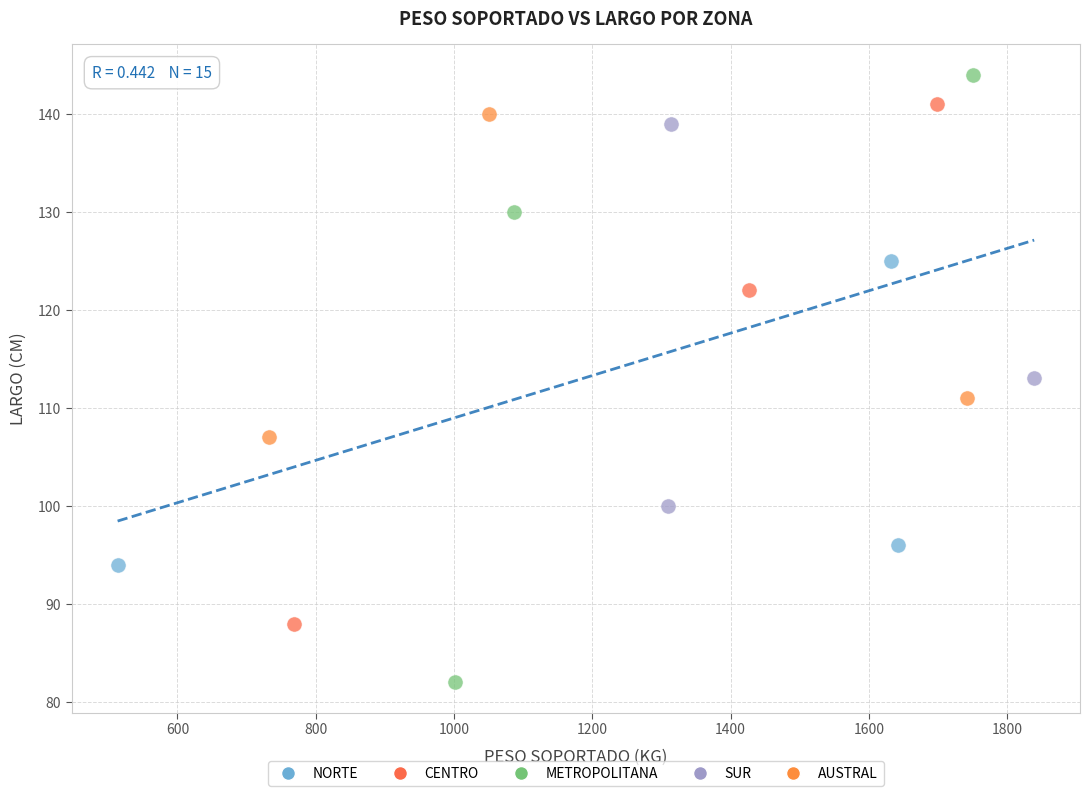

Which series has the widest spread of Y values?

METROPOLITANA